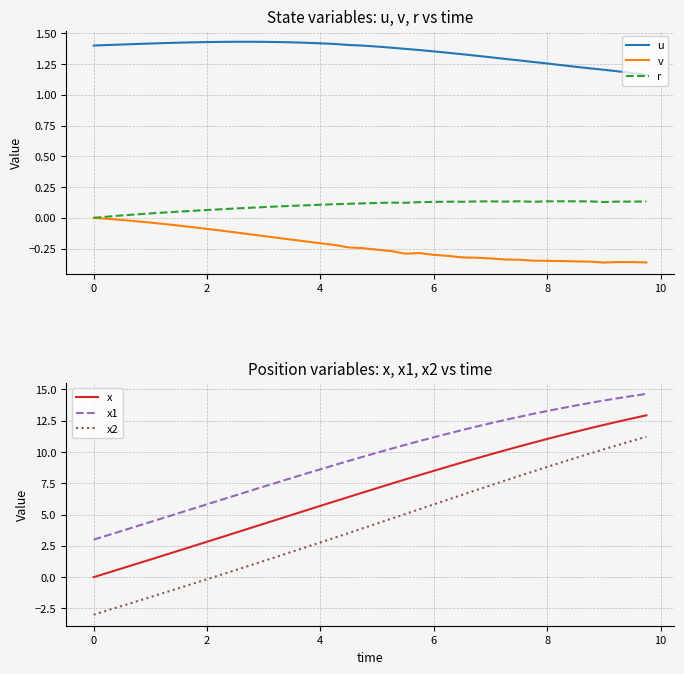

Does the chart display data point markers on the line(s)?

No